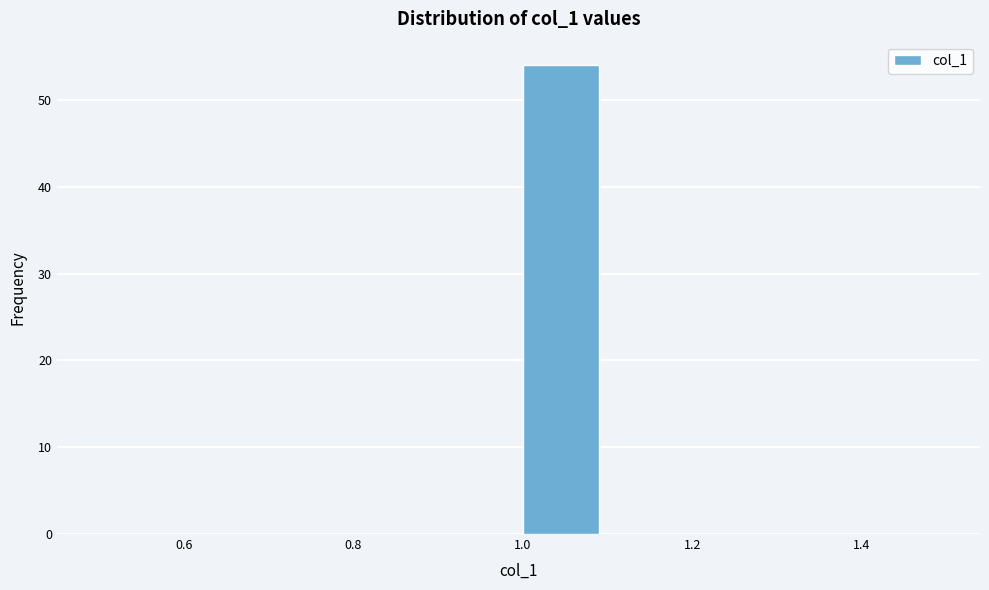

How tall is the bar that spans 1.0 to 1.1 on the x-axis? The values are not printed on the chart, so give them approximately, as read against the axis.

54